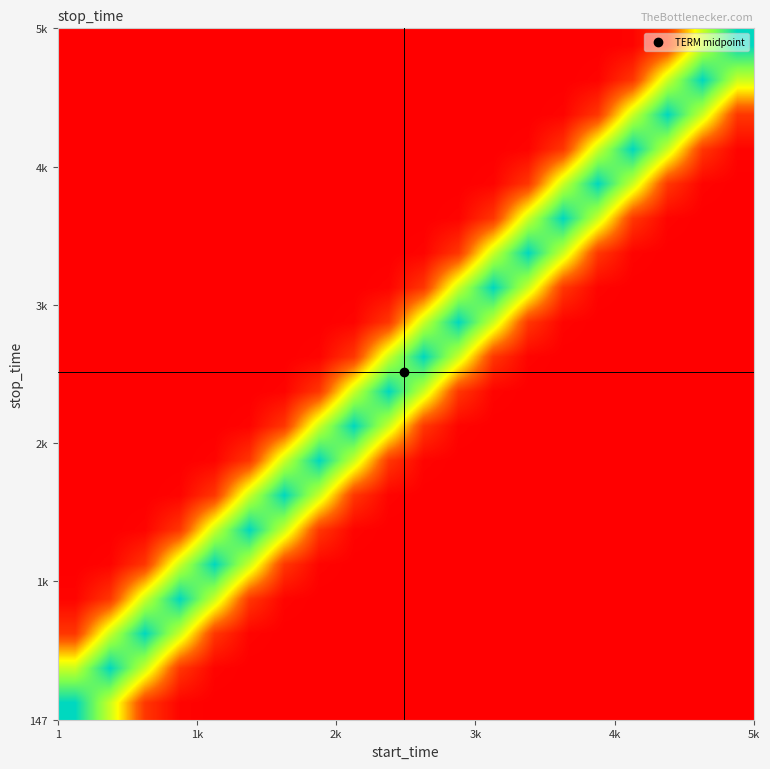

How many distinct data groups are displayed?

20